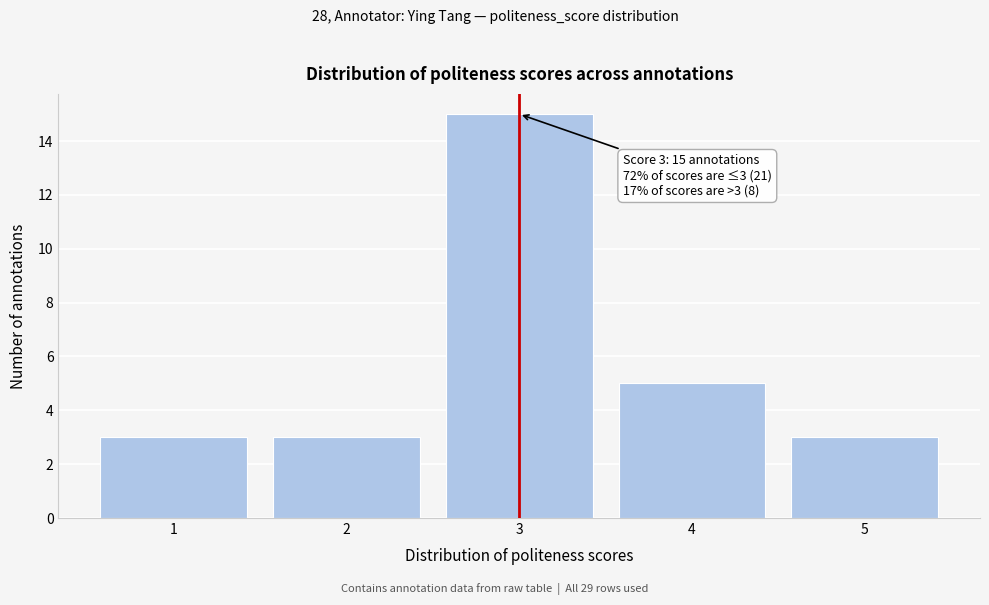

Reading right to left, what are all the values shown in this chart?

3	5	15	3	3